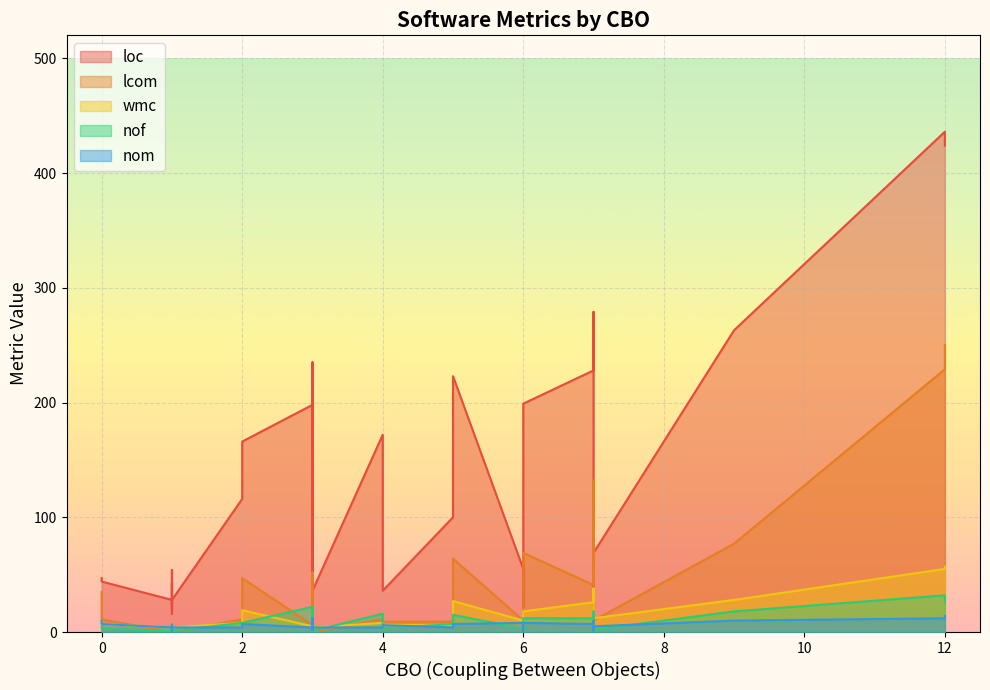

Which series has the widest spread of values?

loc